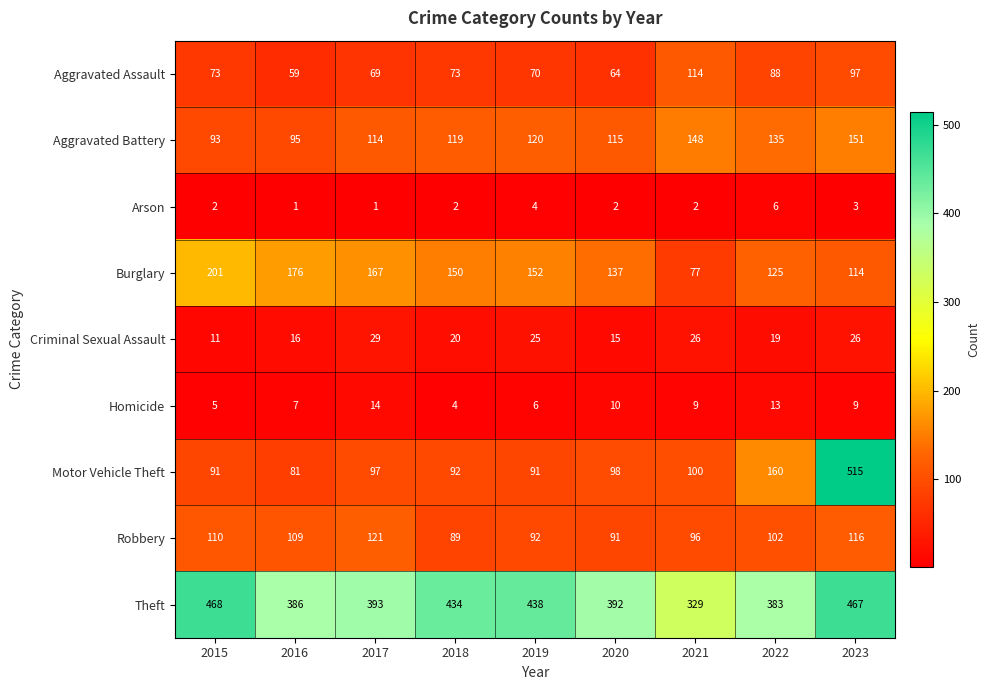

The Burglary series shows 167 at 2017. True or false?

True